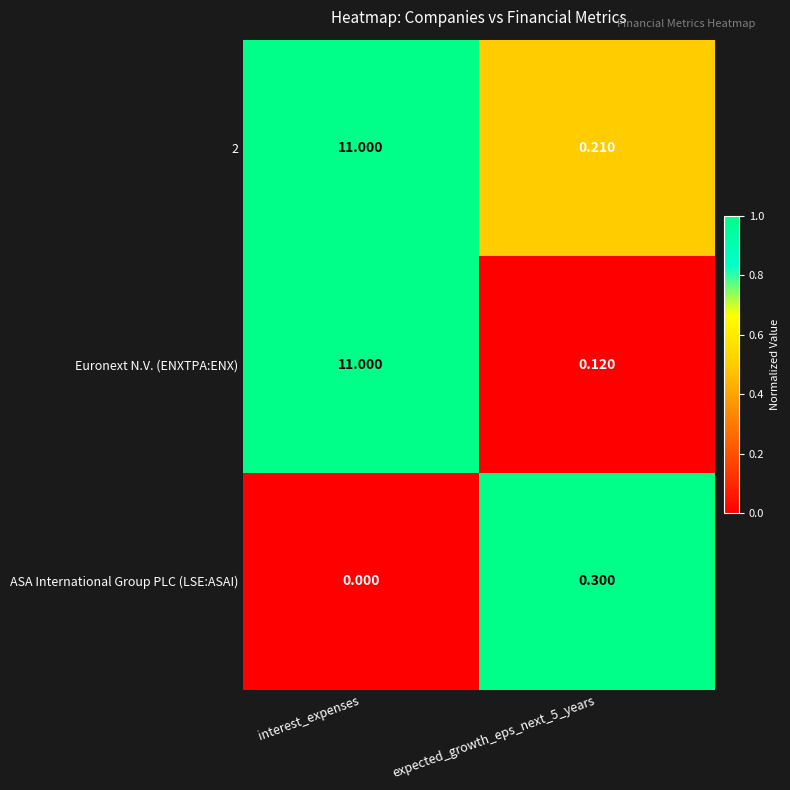

Which series has the widest spread of values?

Euronext N.V. (ENXTPA:ENX)